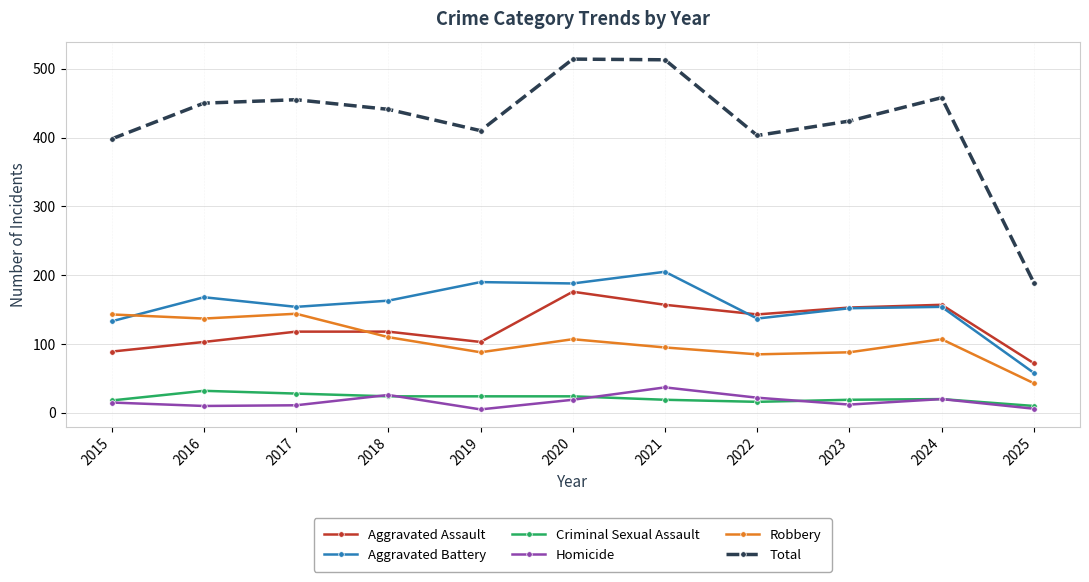

In Total, how many points are lower than both neighbors (excluding endpoints)?

2